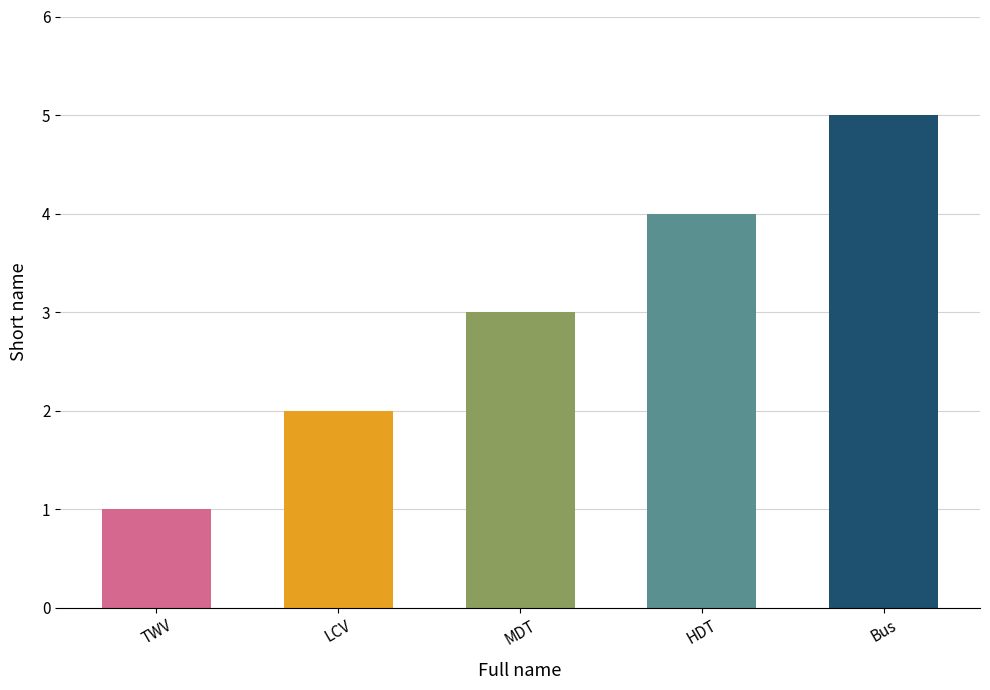

What is the minimum value shown in the chart?

1